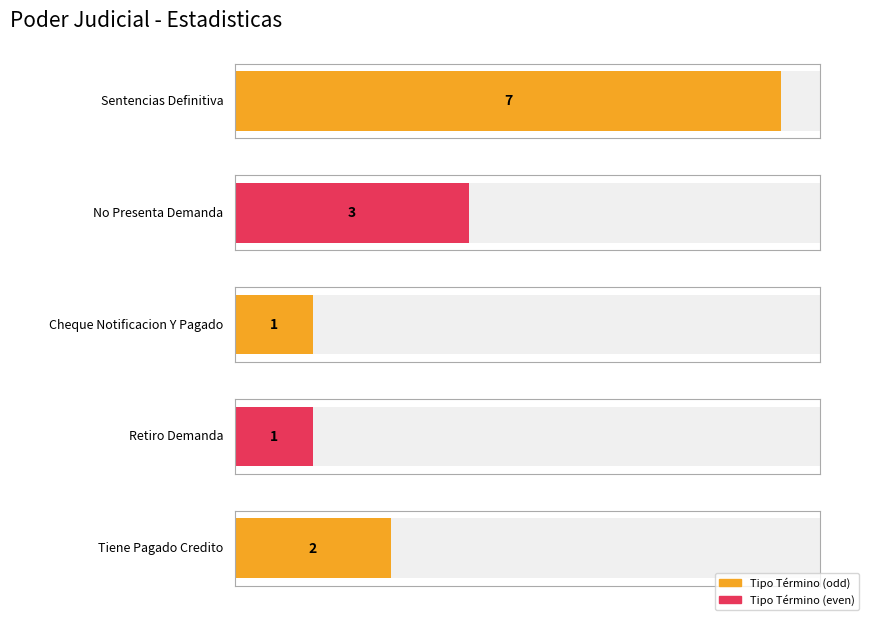

Reading left to right, transcribe all the data shown in this chart.

7	3	1	1	2